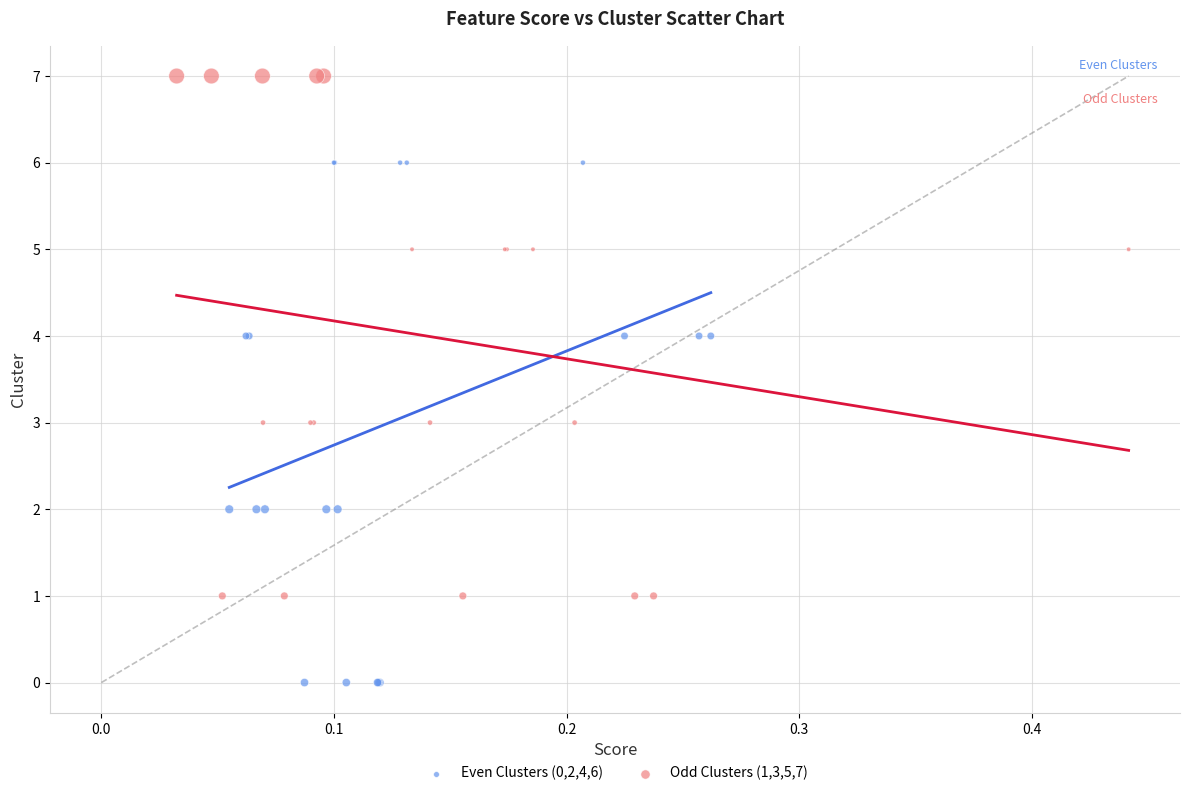

What are all the series names shown in the legend?

Even Clusters (0,2,4,6), Odd Clusters (1,3,5,7)